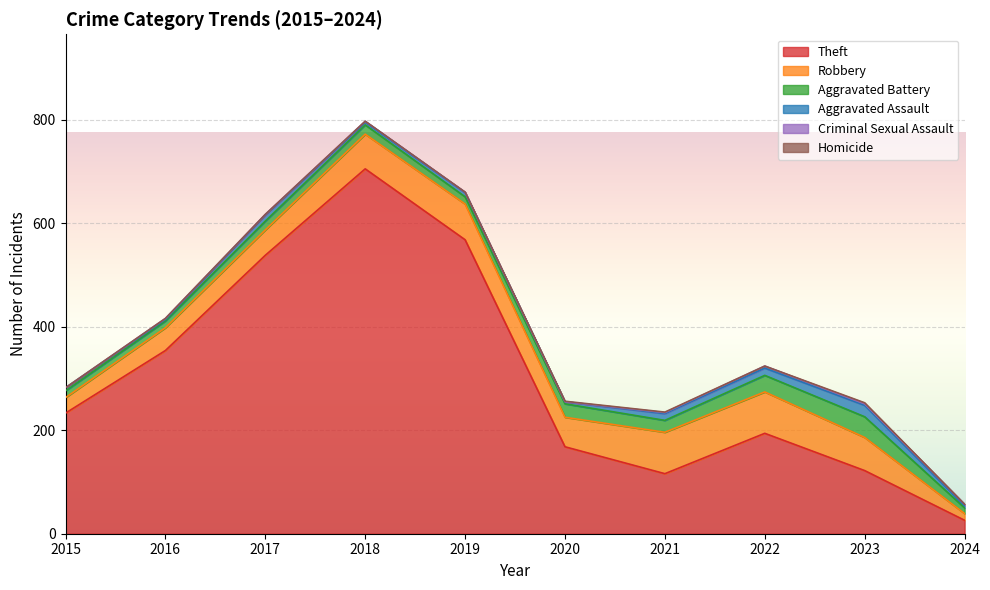

In Aggravated Battery, how many points are lower than both neighbors (excluding endpoints)?

2